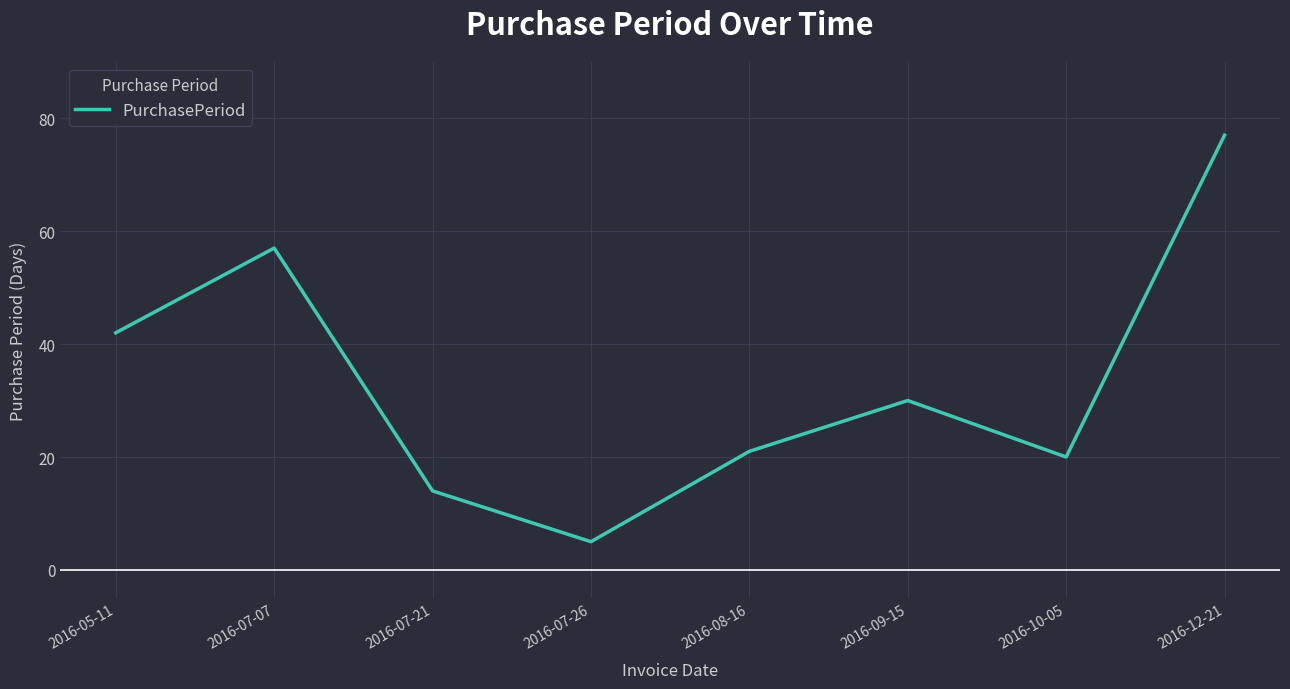

What is the average value?

33